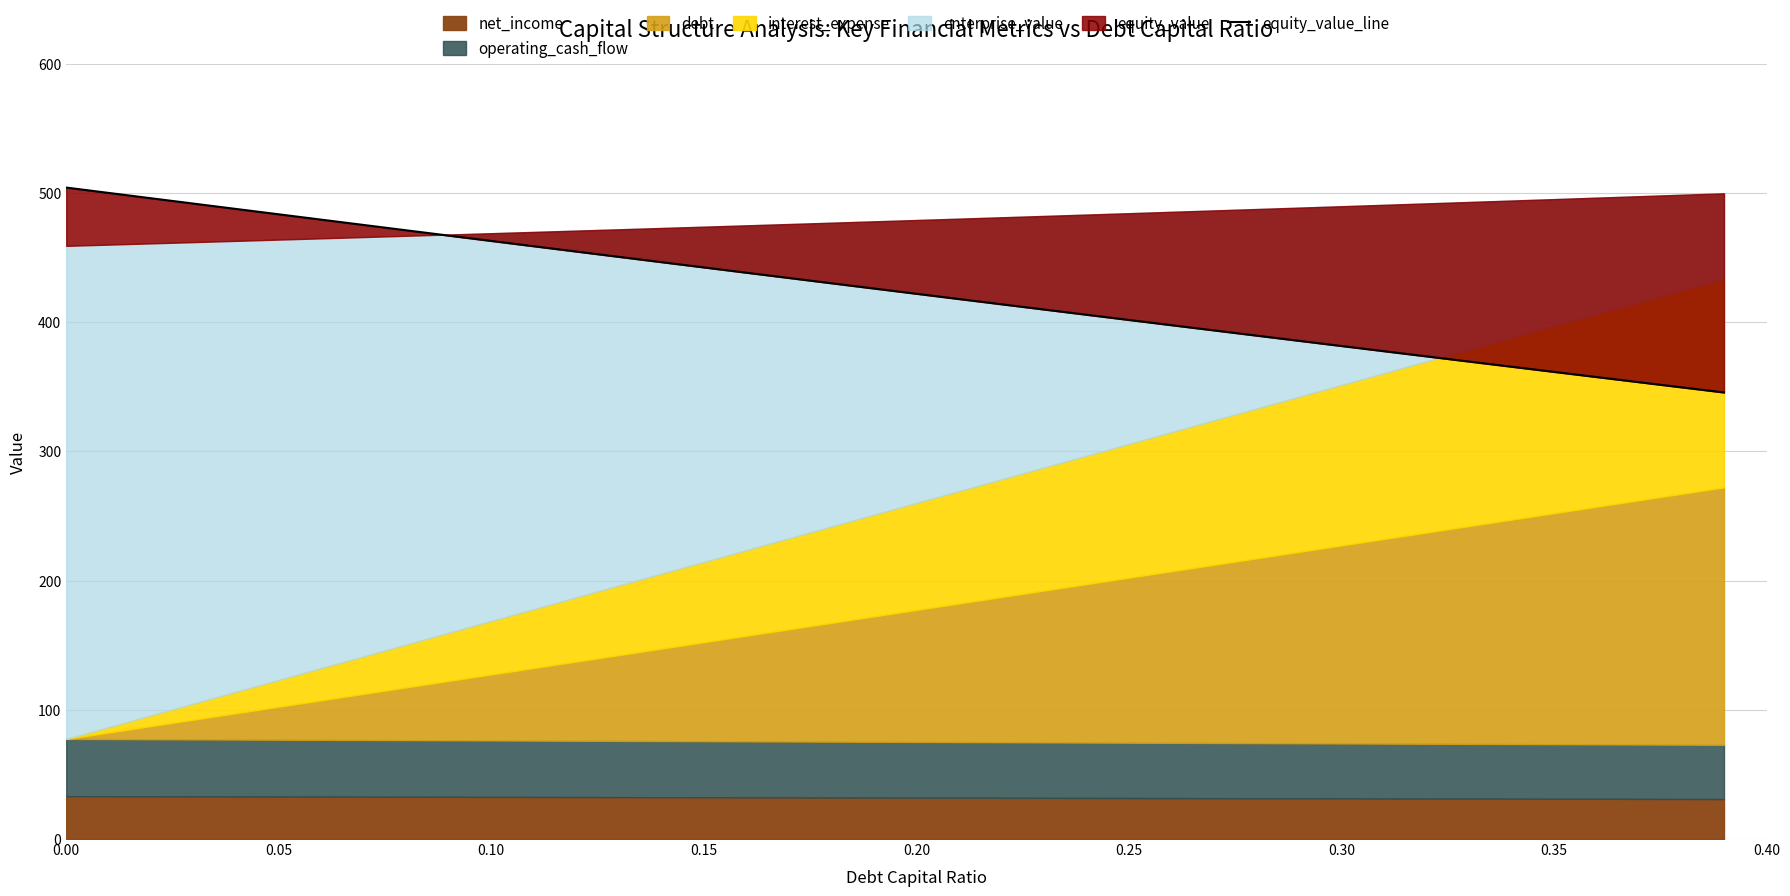

The value at 0.15 is 320.4. True or false?

False